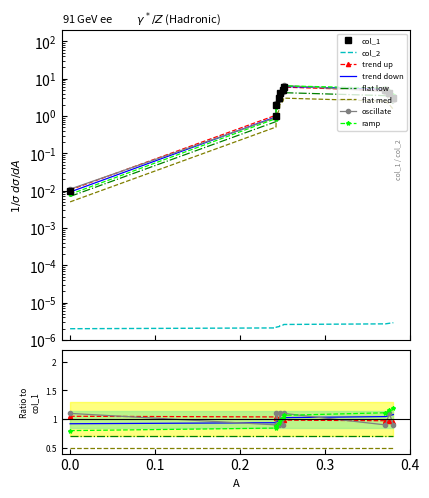

What is the difference between the second highest and minimum values?

5.0